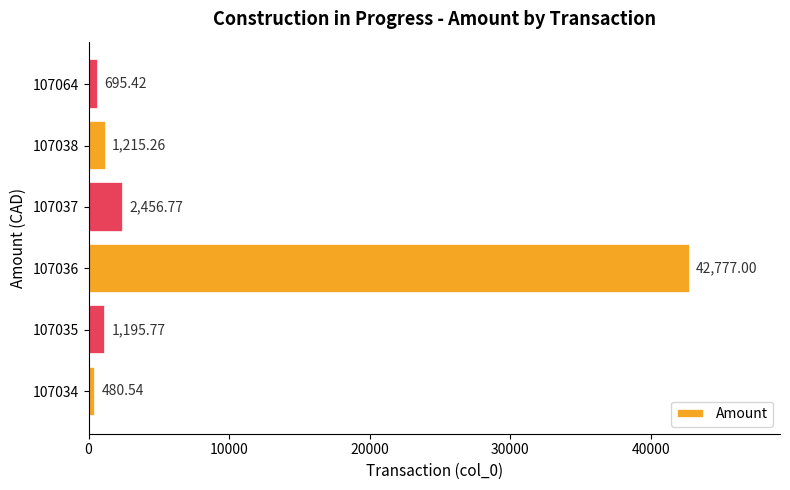

Approximately how many times larger is the value at 107036 compared to 107037?

17.4